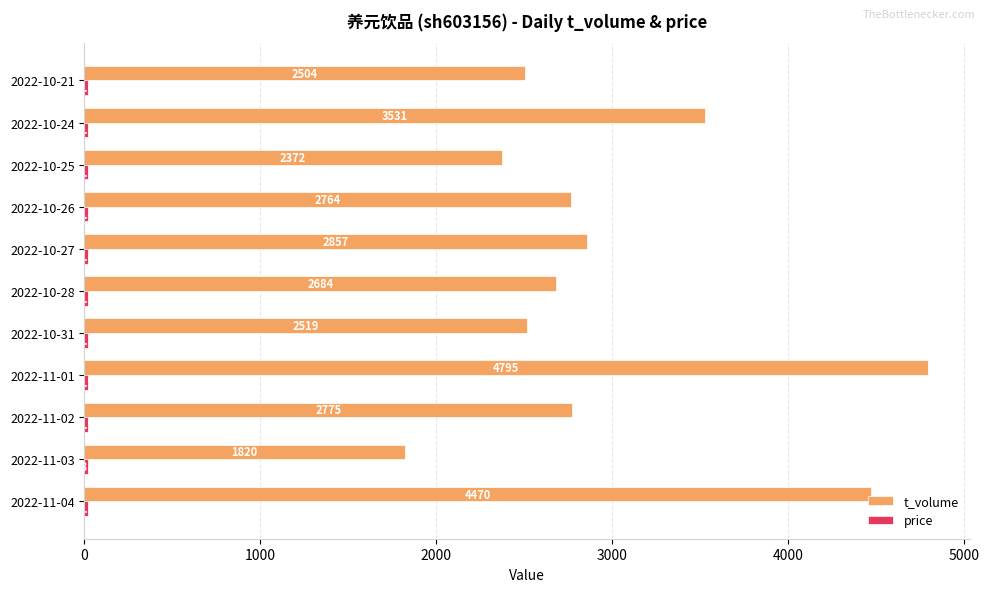

What is the sum of all t_volume values?

33091.0